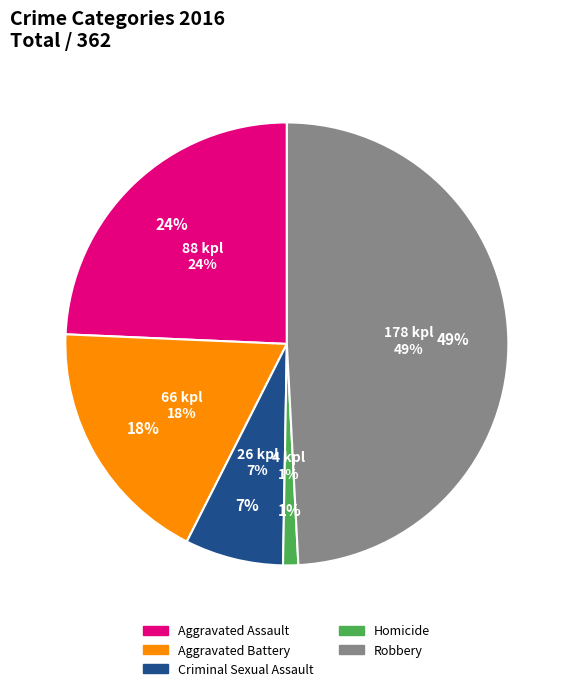

True or false: Criminal Sexual Assault accounts for 20% of the total.

False